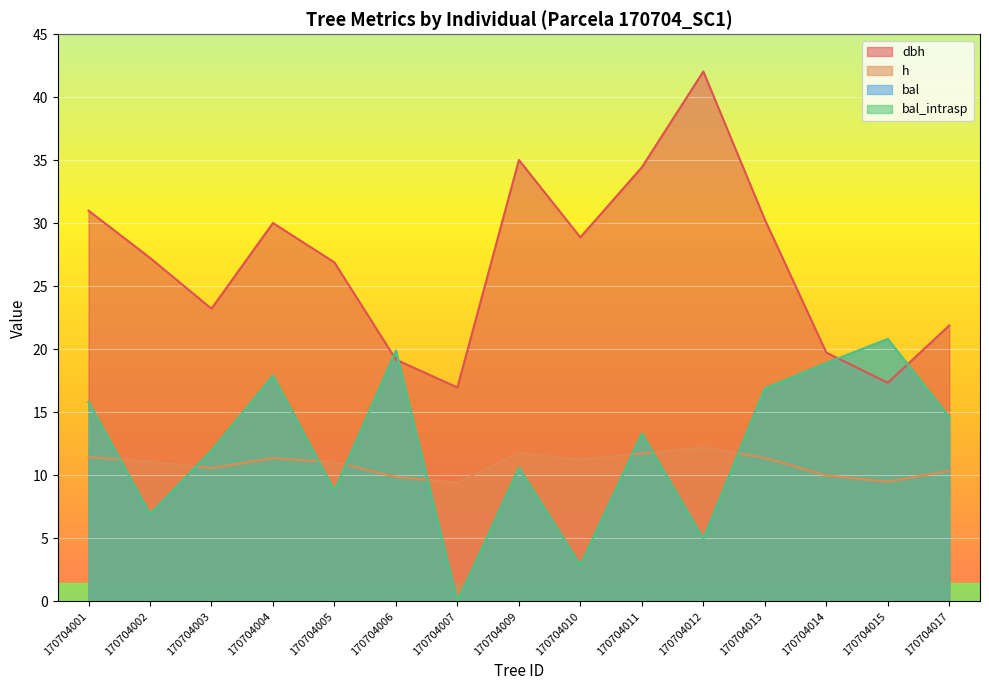

True or false: h has a value of 7.1 at 170704009.

False